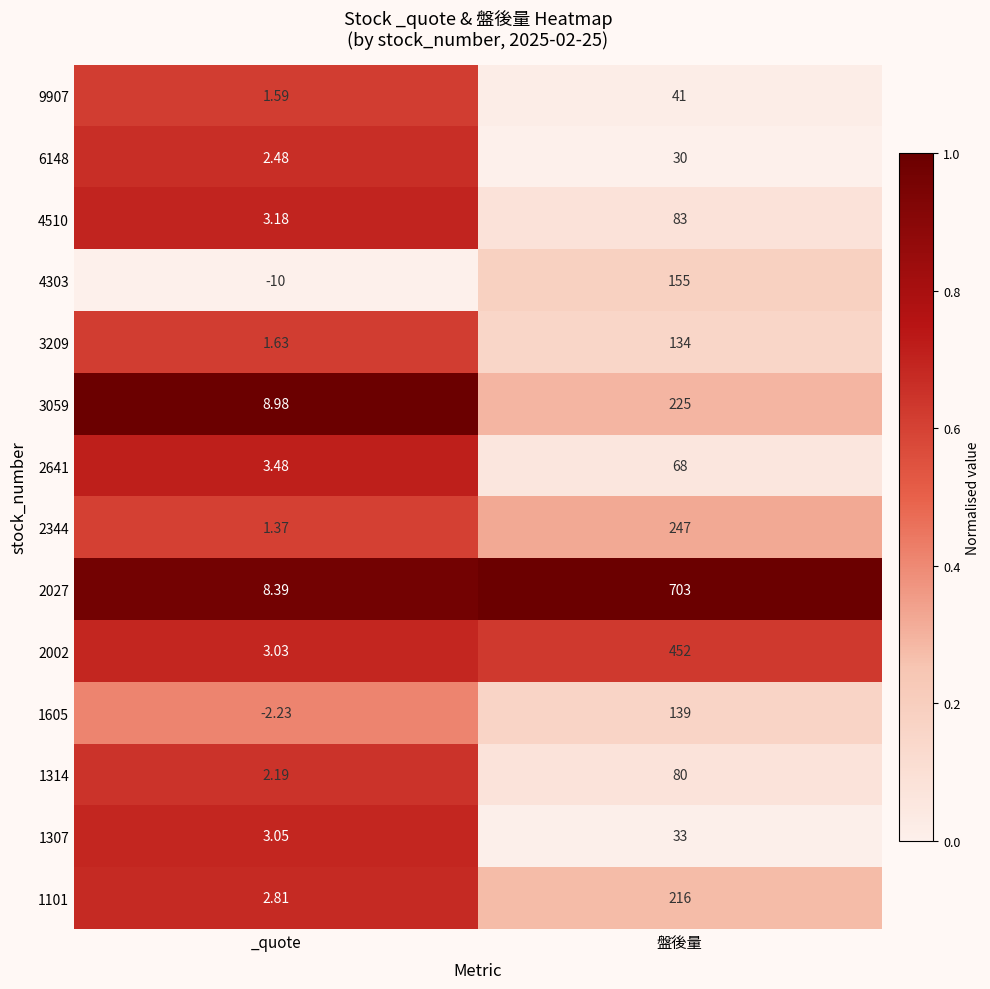

Which label corresponds to the smallest value in the chart?

_quote